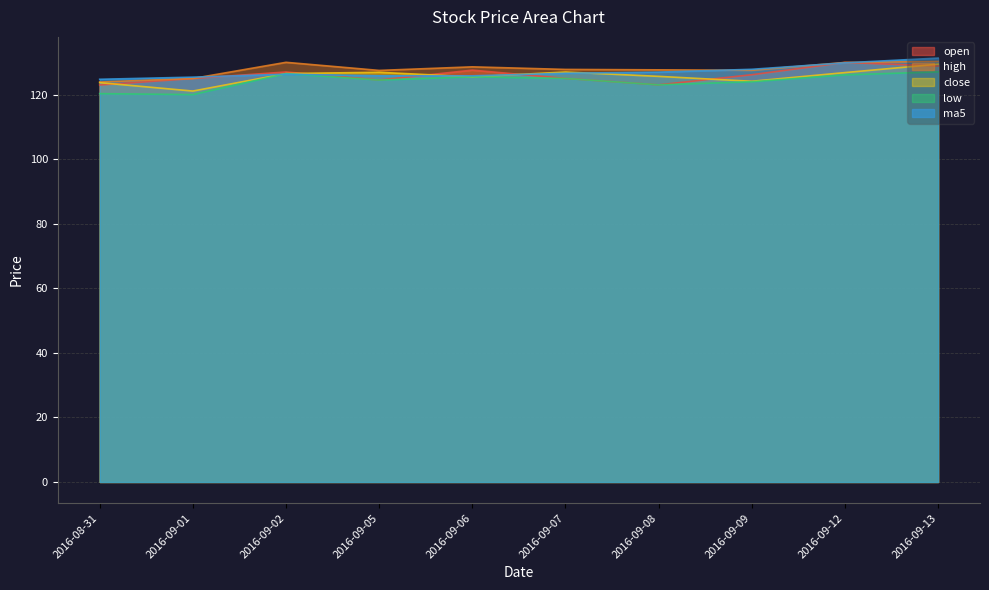

What is the total value across all series at 2016-08-31?

615.6